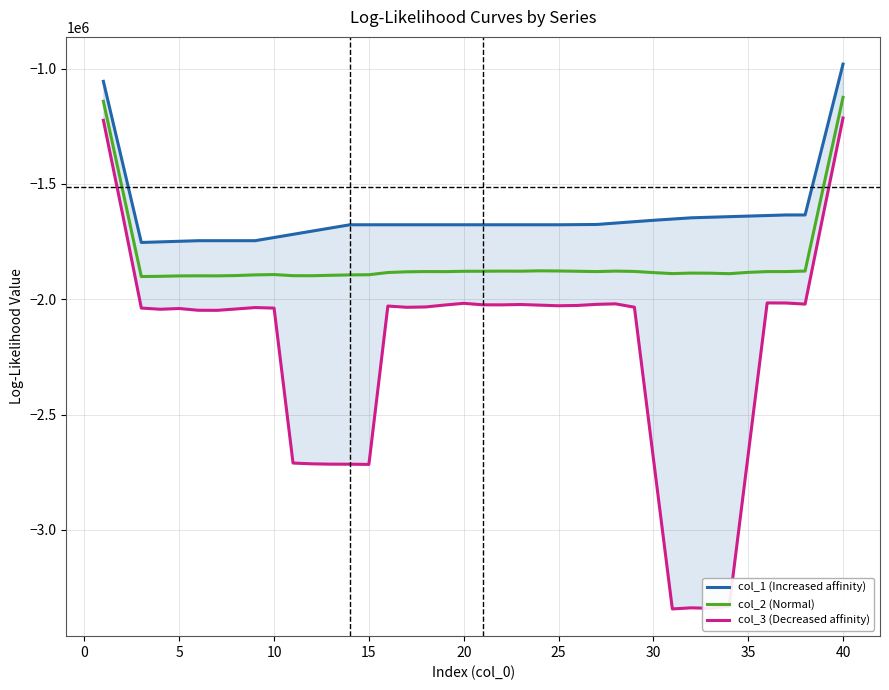

How many data points in col_2 (Normal) are less than -1881182?

20